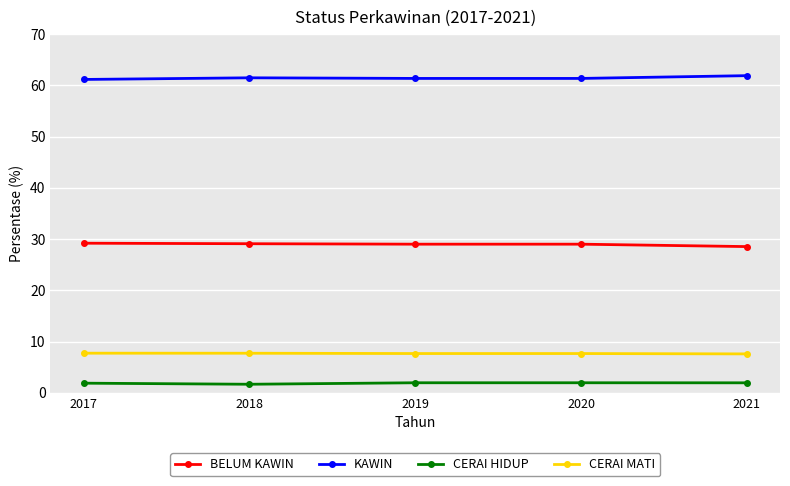

What is the value of the CERAI HIDUP point at the 4th from the left?

2.0